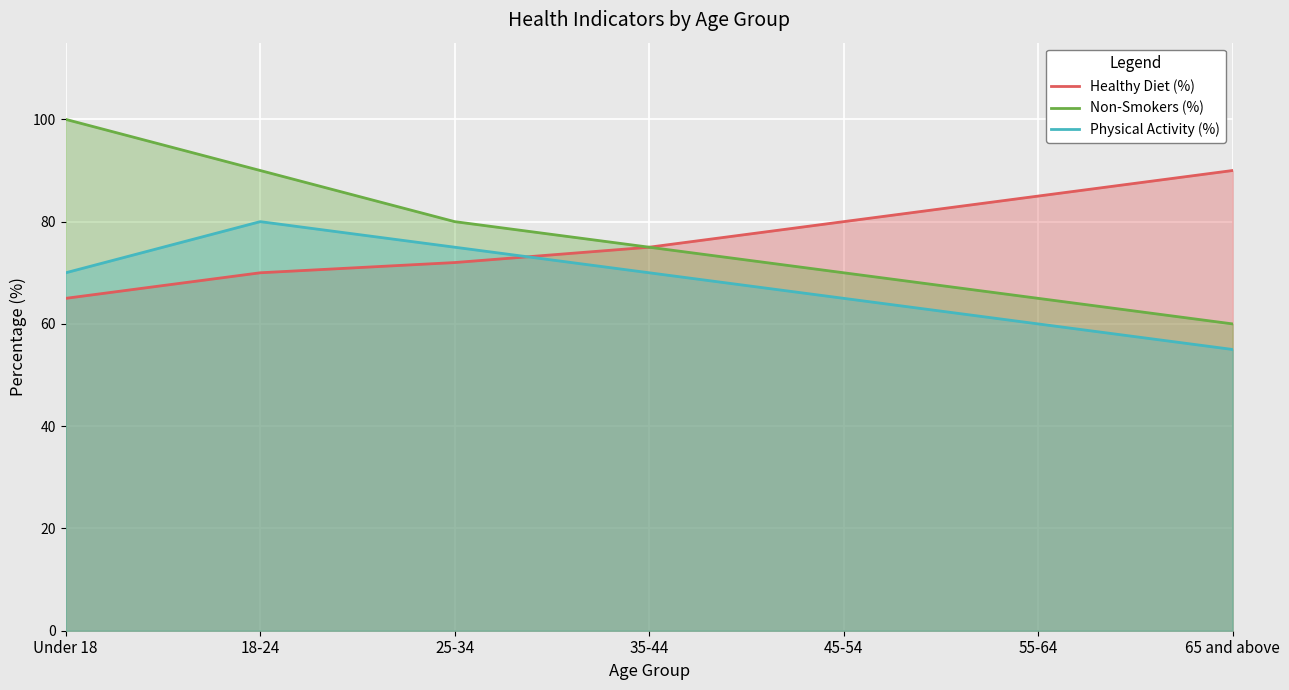

At which category is the sum across all series the highest?

18-24